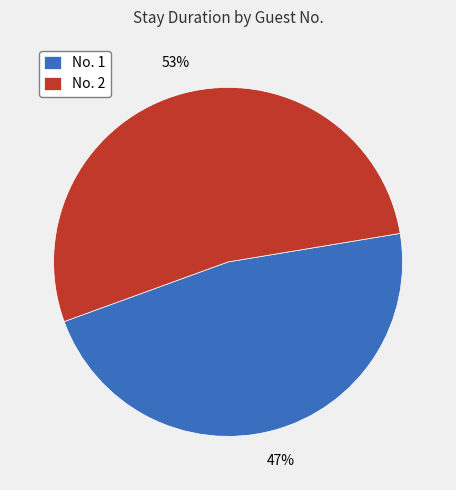

Between No. 2 and No. 1, which is larger?

No. 2